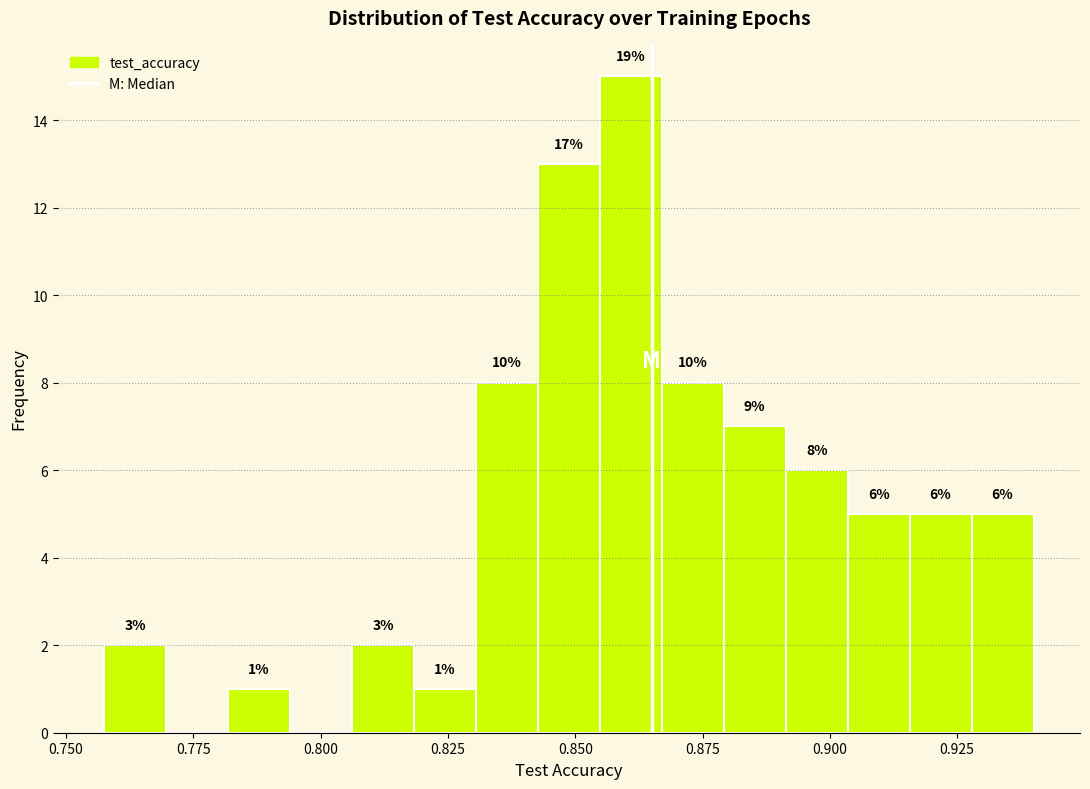

Read against the x-axis, roughly where is the centre of the tallest bar?

0.860